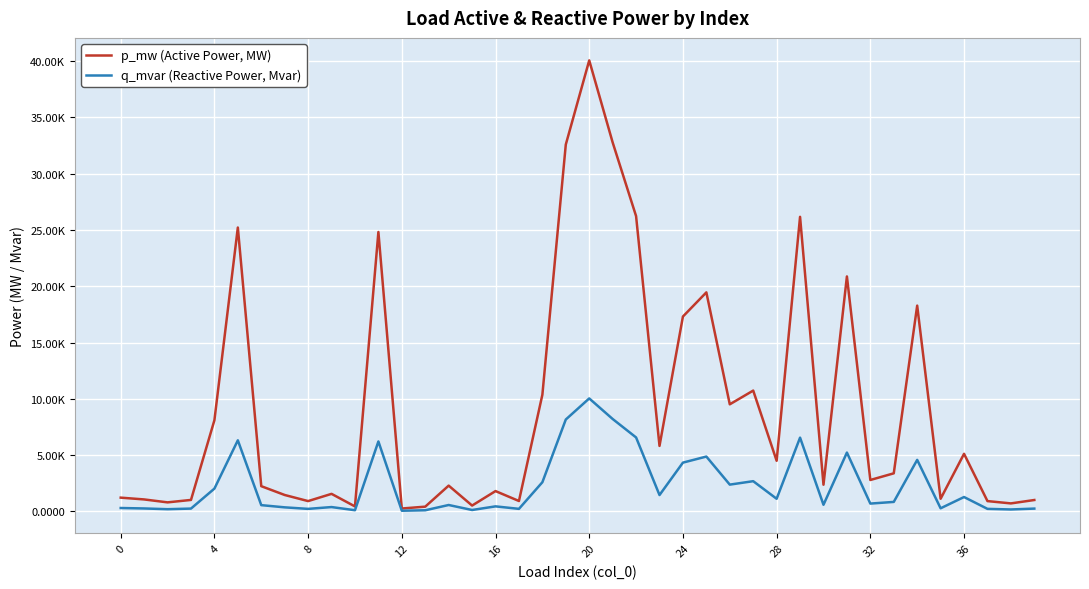

List the series in order of their overall mean, lowest first.

q_mvar (Reactive Power, Mvar), p_mw (Active Power, MW)